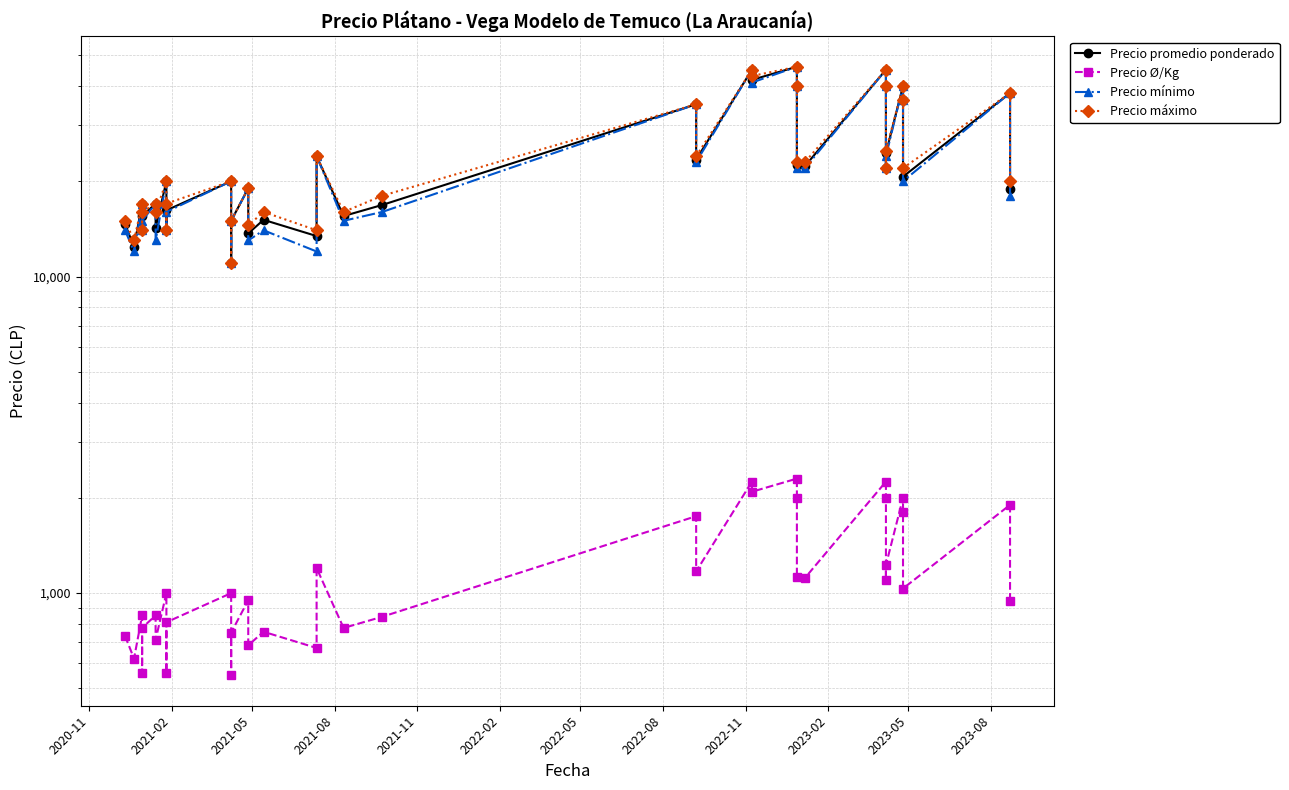

What are all the series names shown in the legend?

Precio promedio ponderado, Precio Ø/Kg, Precio mínimo, Precio máximo